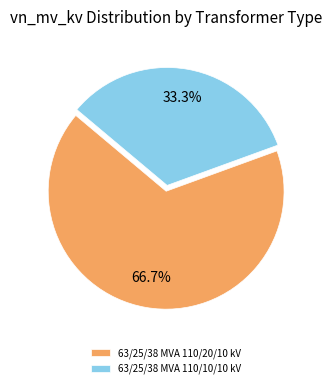

Approximately how many times larger is the value at 63/25/38 MVA 110/10/10 kV compared to 63/25/38 MVA 110/20/10 kV?

0.5